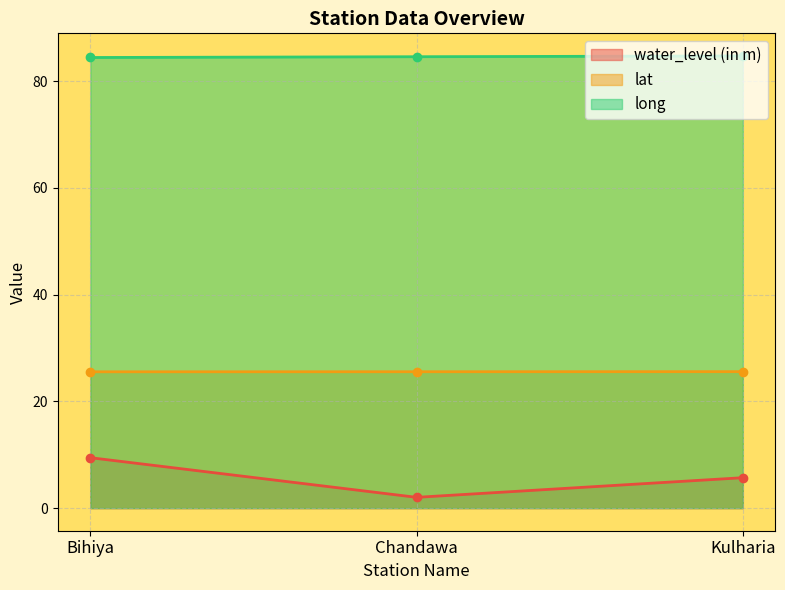

List the labels in order of long value, smallest first.

Bihiya, Chandawa, Kulharia